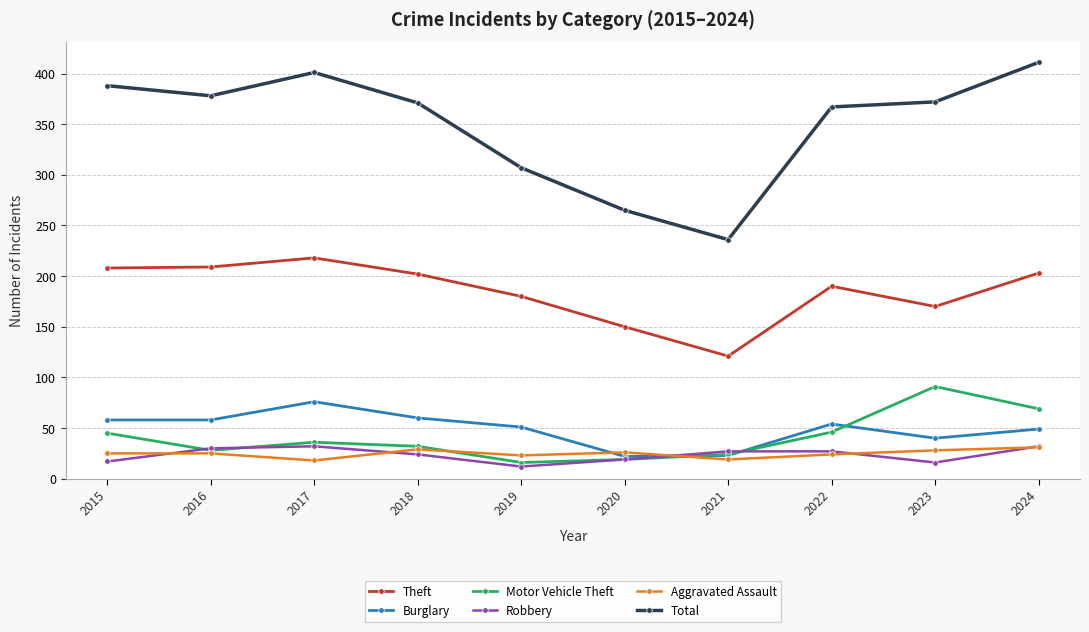

Which category has the highest value in the Motor Vehicle Theft series?

2023